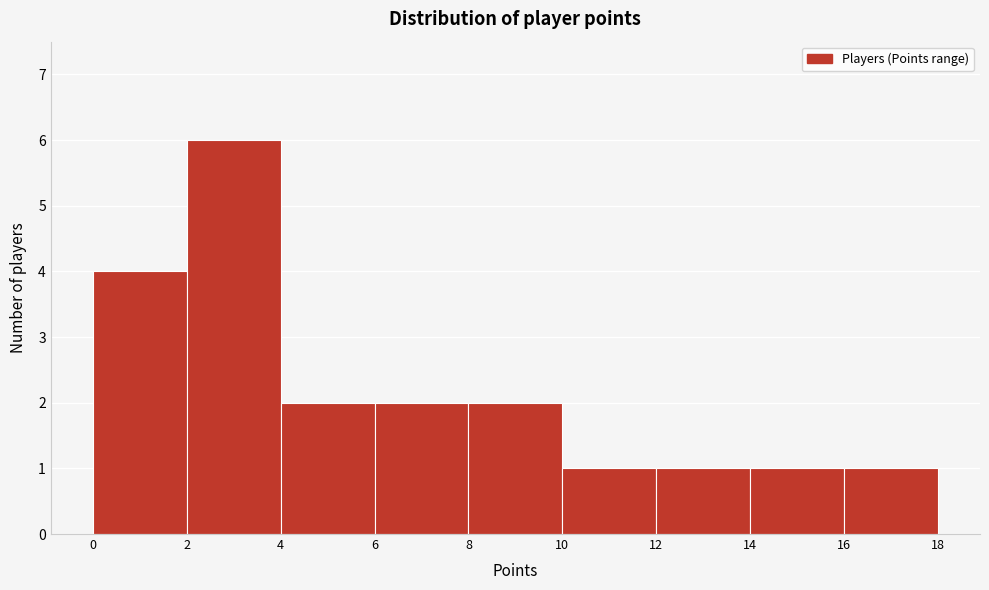

Reading left to right, list every bar in this chart as the range it spans on the x-axis followed by its height. The values are not printed on the chart, so give them approximately, as read against the axis.

0 to 2: 4
2 to 4: 6
4 to 6: 2
6 to 8: 2
8 to 10: 2
10 to 12: 1
12 to 14: 1
14 to 16: 1
16 to 18: 1